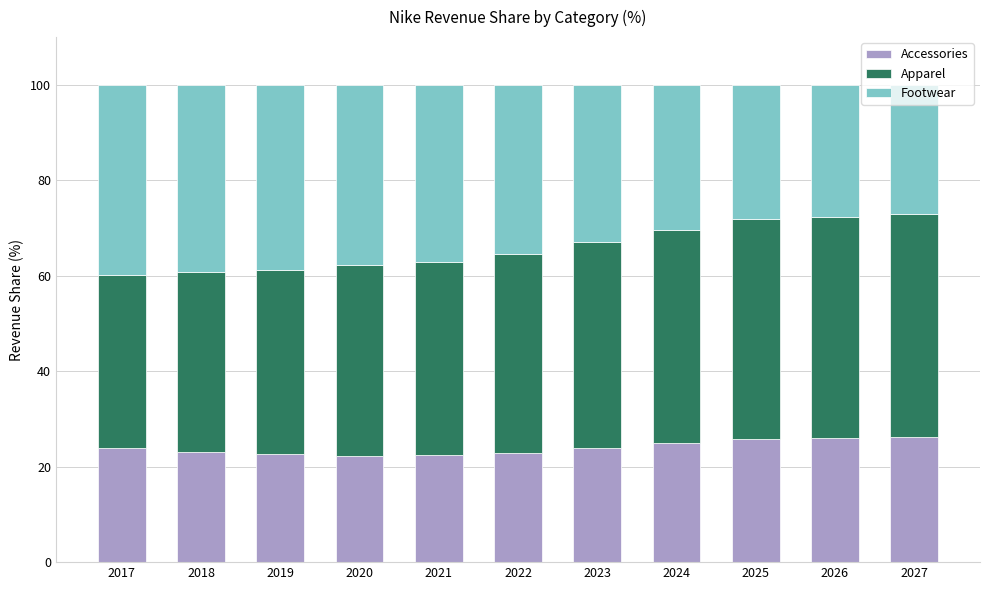

What is the maximum value for Accessories?

26.1